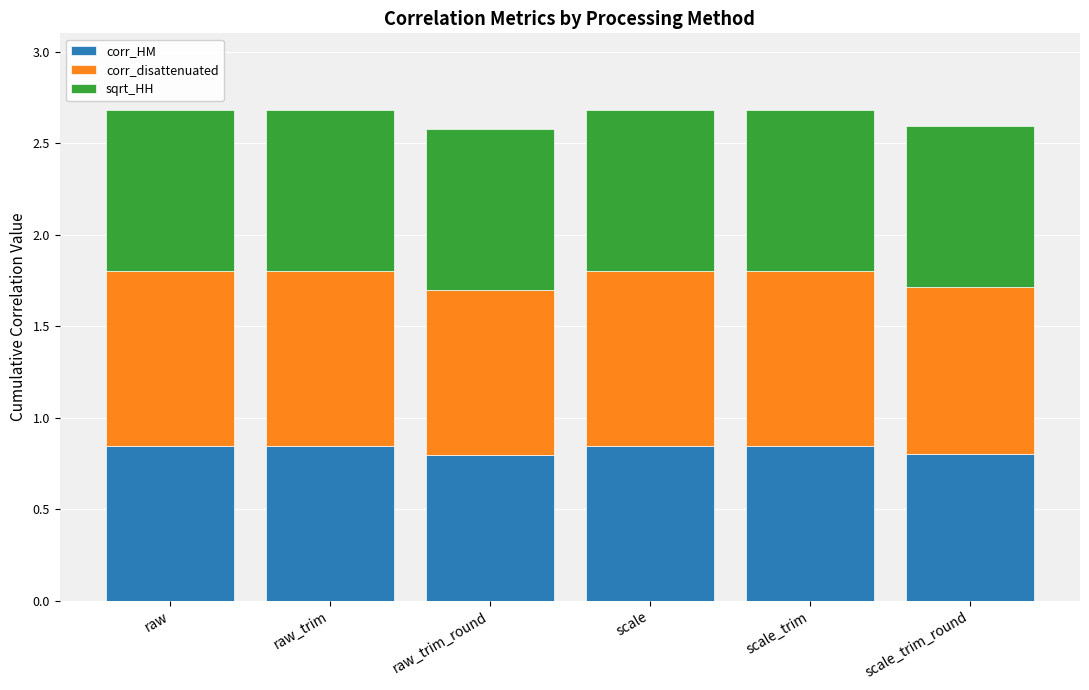

What is the total value across all series at raw_trim?

2.7